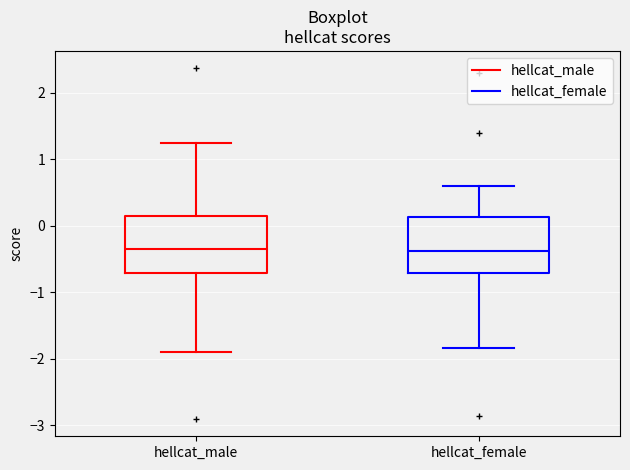

Reading left to right, read every box against the y-axis: the position of its median line, the range the box covers, and the ends of its whiskers. The values are not printed on the chart, so give them approximately, as read against the axis.

hellcat_male: median -0.4, box -0.7 to 0.1, whiskers -1.9 to 1.2
hellcat_female: median -0.4, box -0.7 to 0.1, whiskers -1.8 to 0.6